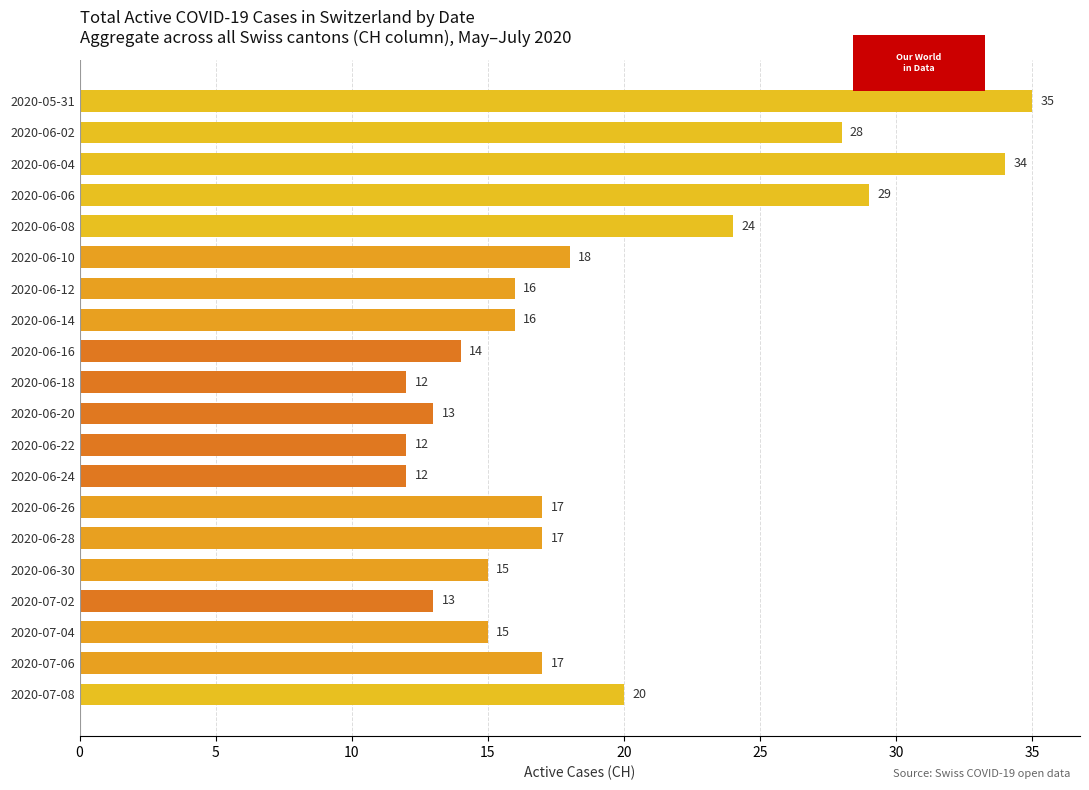

What is the difference between the second highest and second lowest values?

22